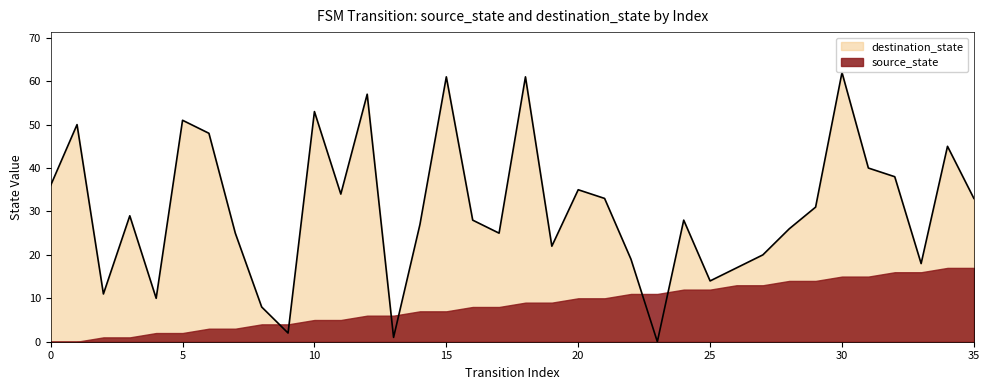

How many data points are less than 29?

18